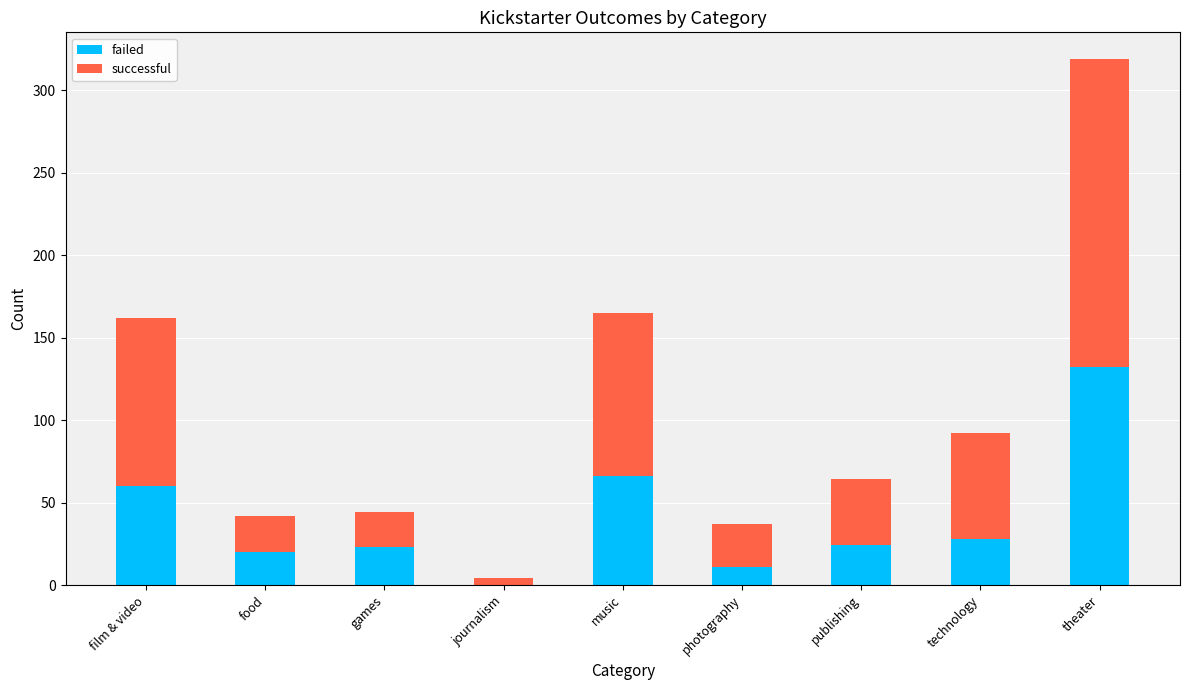

What is the sum of the failed values at film & video and music?

126